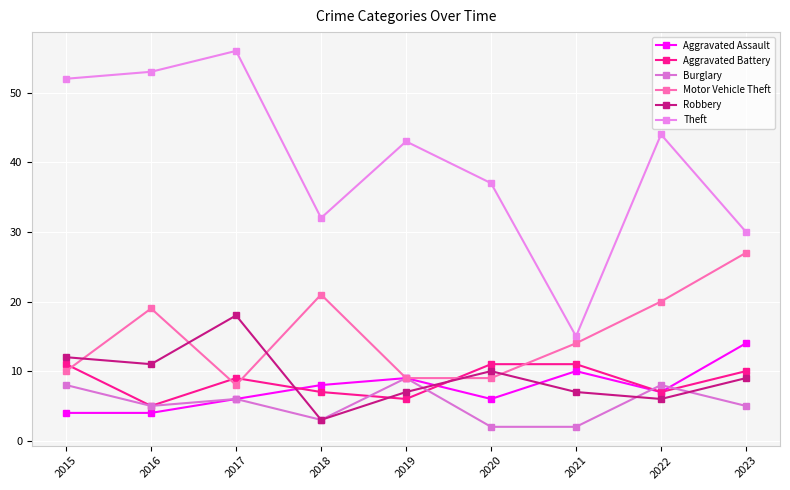

Which series has the widest spread of values?

Theft